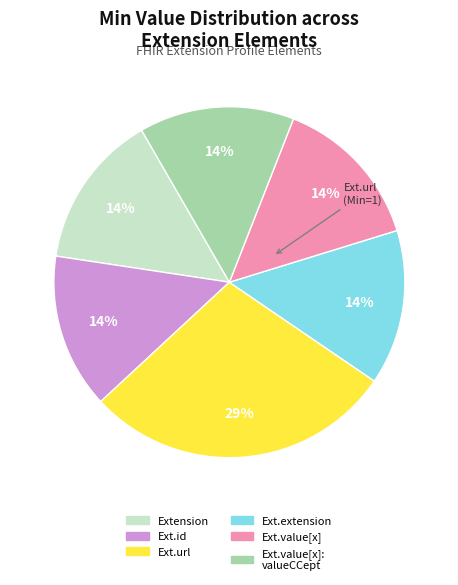

Combined, do Extension and Ext.extension account for over 50%?

No